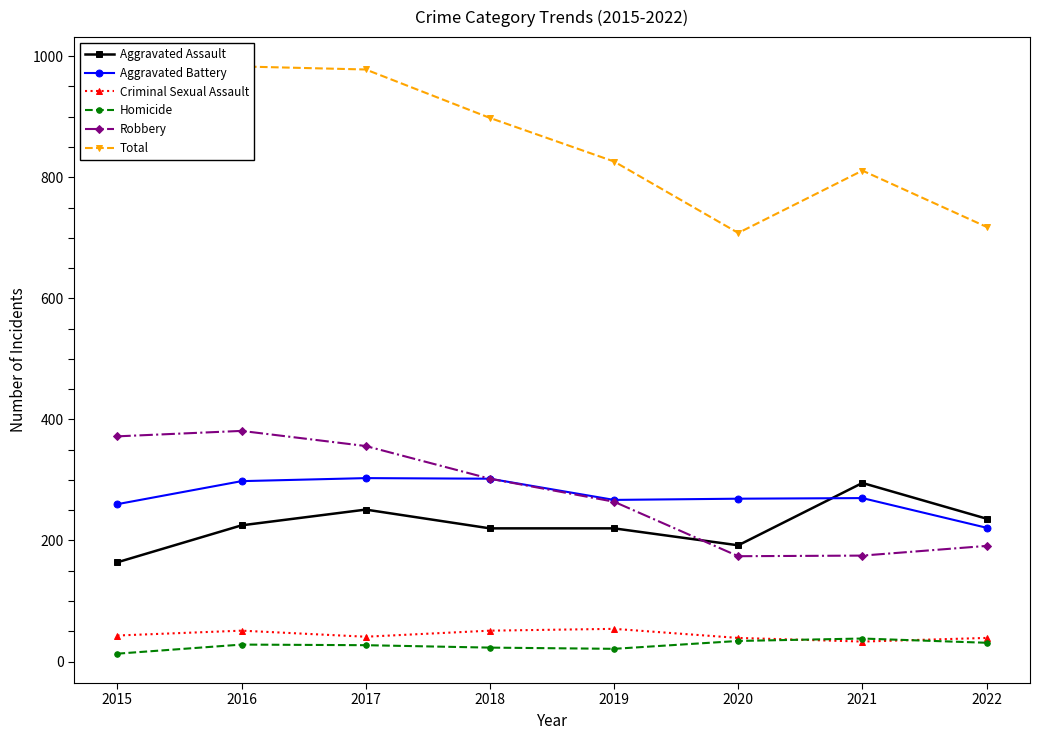

How many data points does each series have?

8